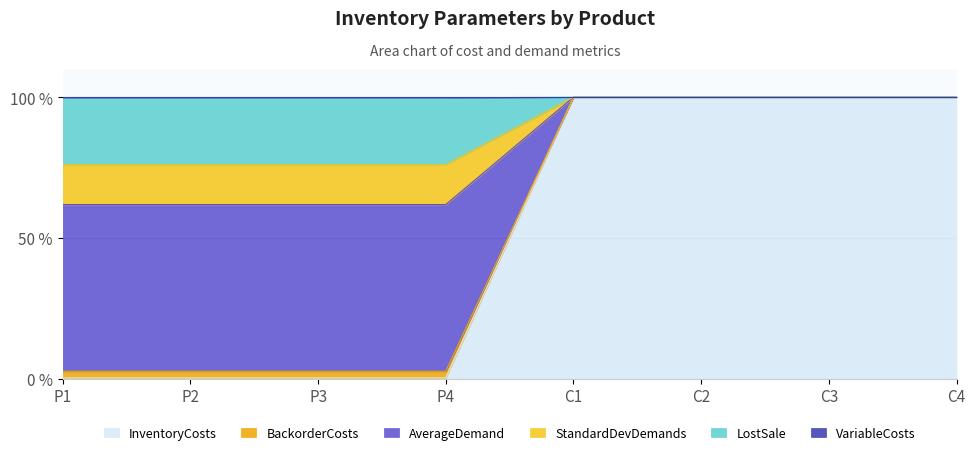

Which has a higher value, C4 or P2?

C4